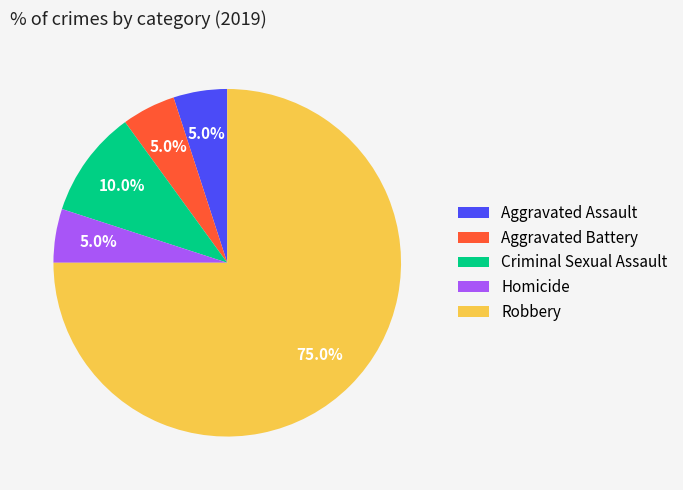

How many slices are in this pie chart?

5